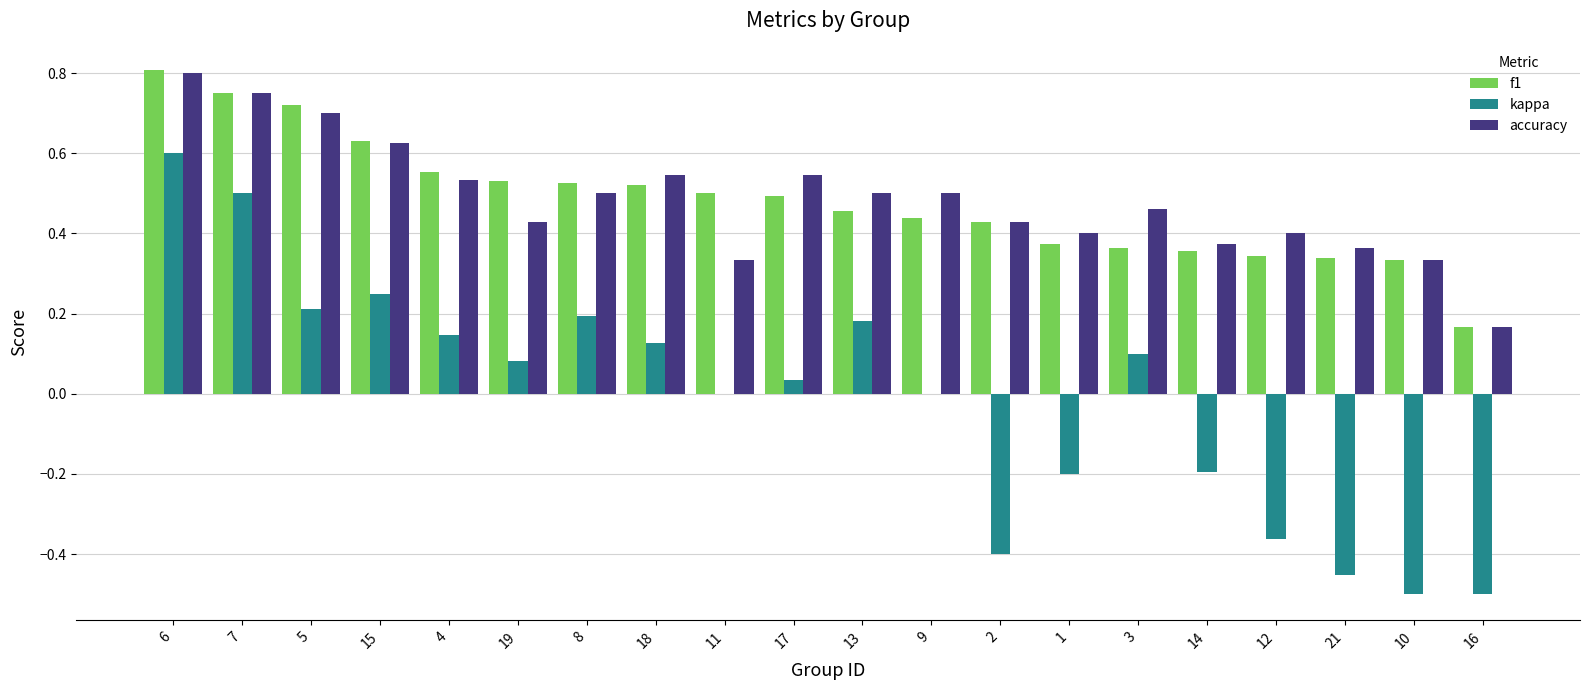

Where is f1 nearest to the value 0?

16